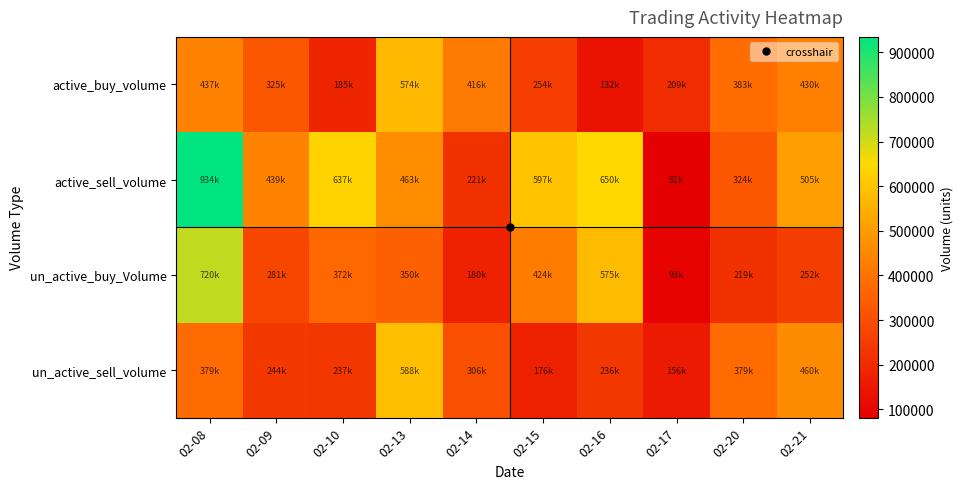

At how many categories does at least one series exceed 597907?

4